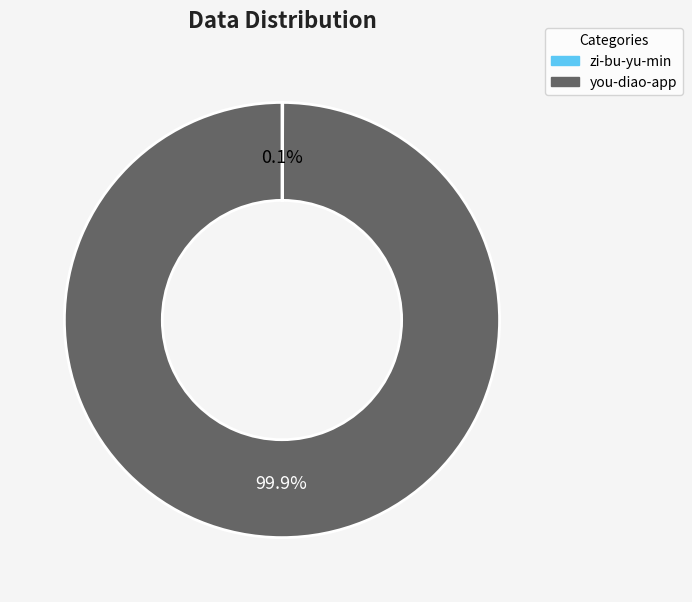

Which slice is the largest?

you-diao-app